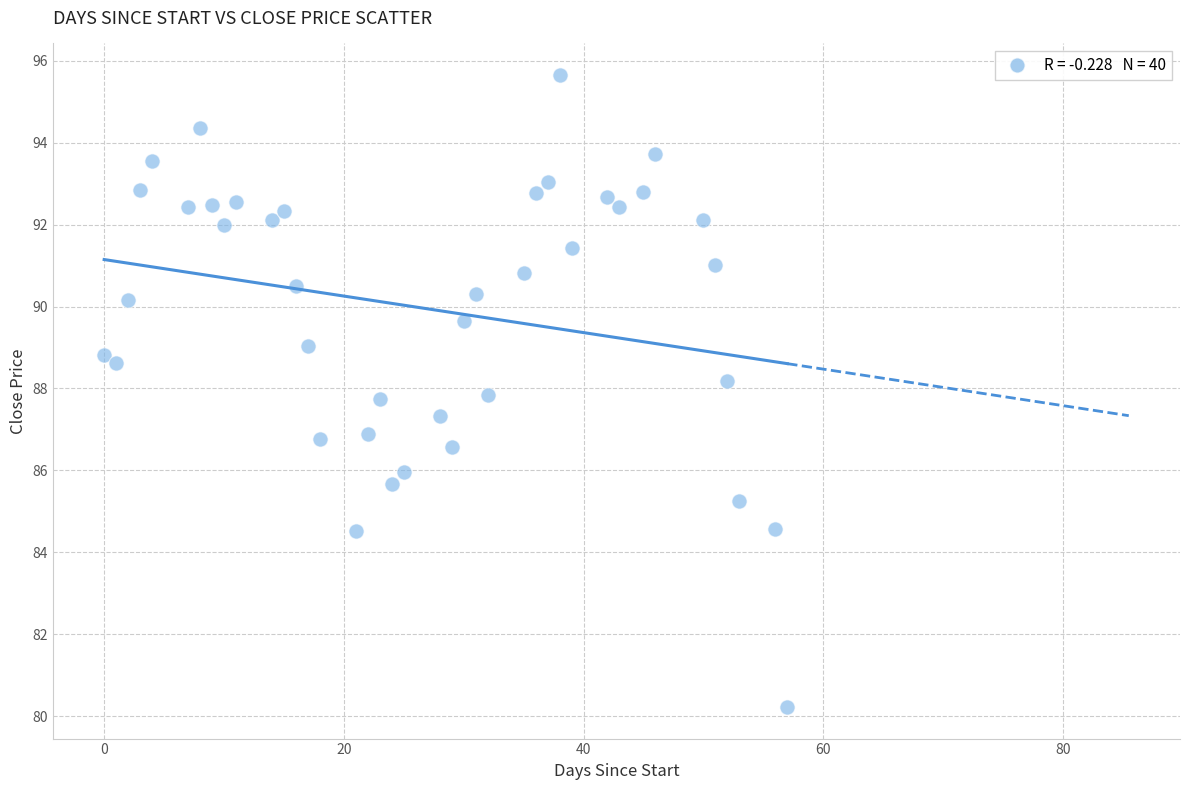

What is the range of X values (max minus min)?

57.0